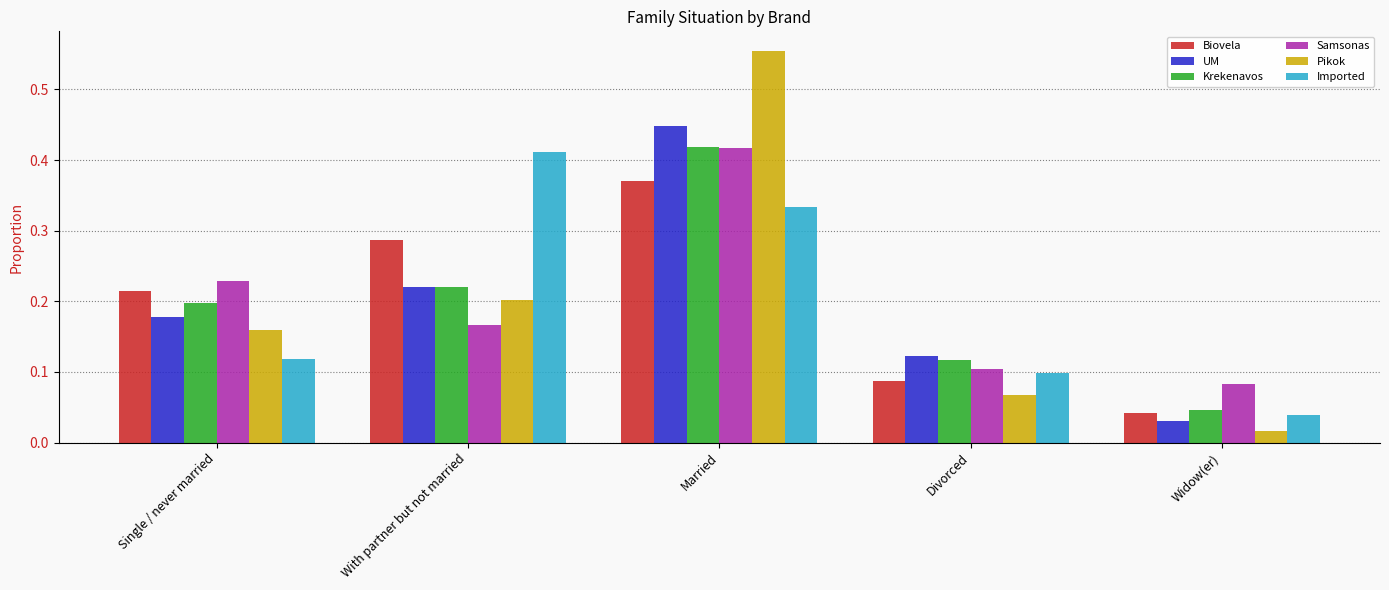

What is the difference between the maximum and second lowest values in the Pikok series?

0.5